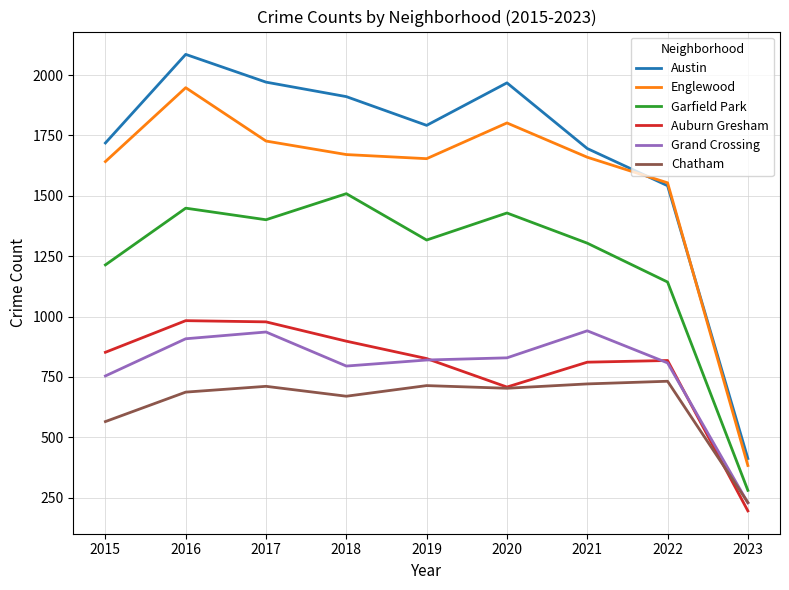

Which category has the lowest value across all series?

2023